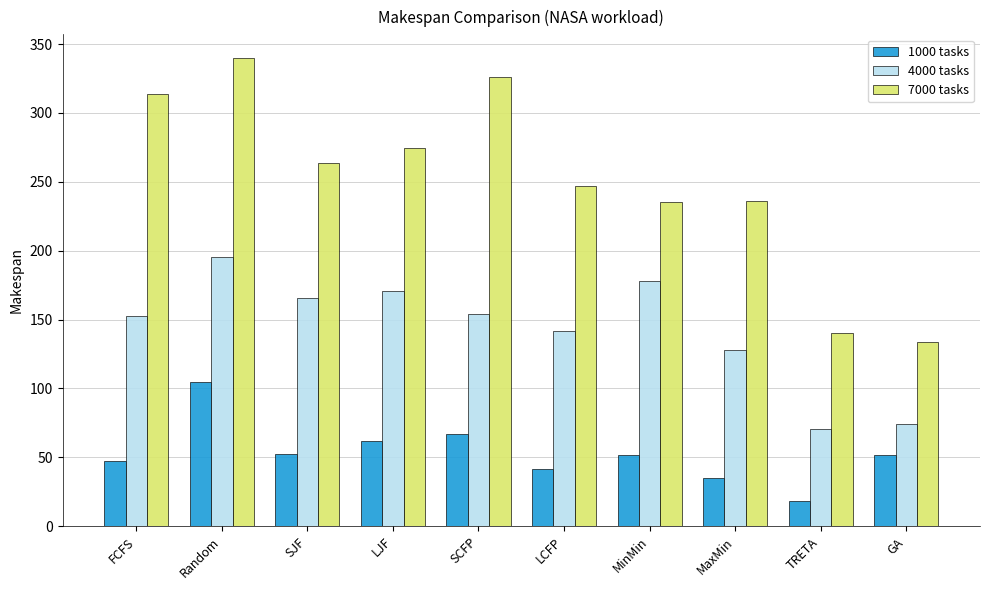

What is the spread (max minus min) of values at Random?

235.1